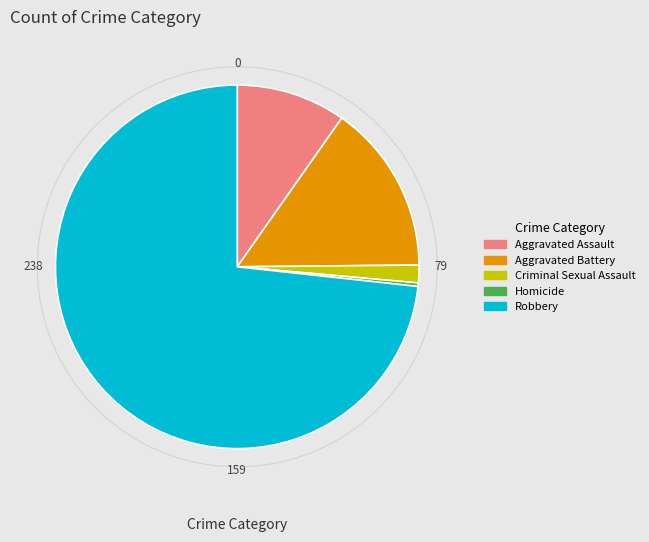

Is Robbery the majority of the pie?

Yes